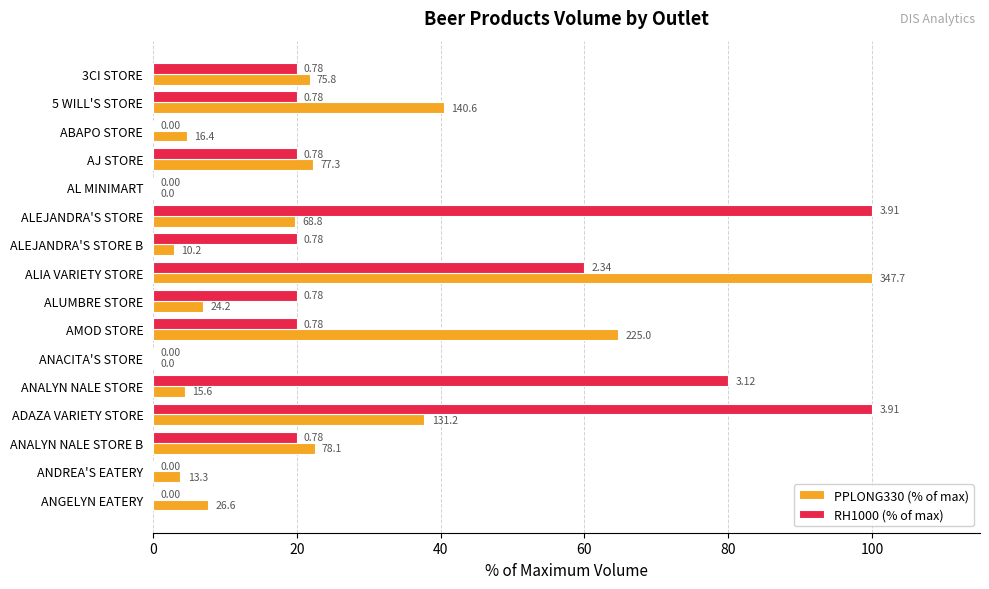

What are all the series names shown in the legend?

PPLONG330 (% of max), RH1000 (% of max)